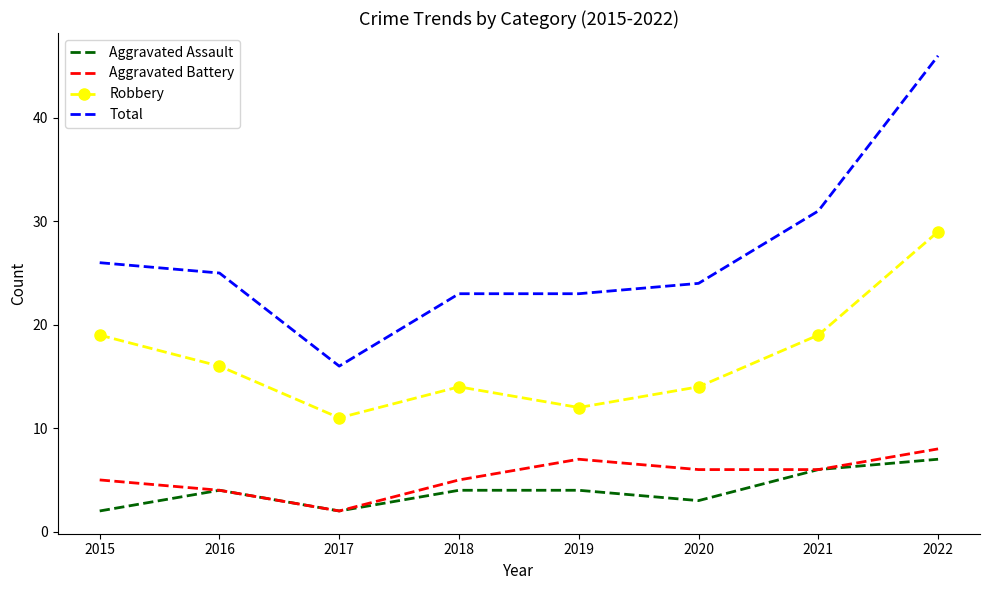

What is the sum of the Robbery values at 2017 and 2019?

23